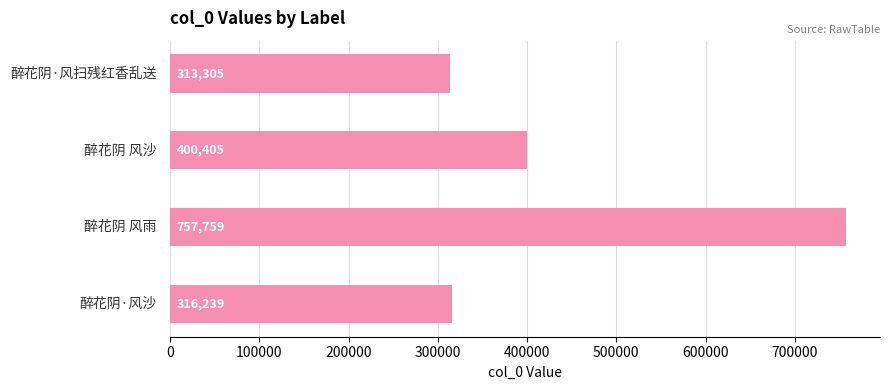

Reading top to bottom, extract all data points from this chart.

313305	400405	757759	316239